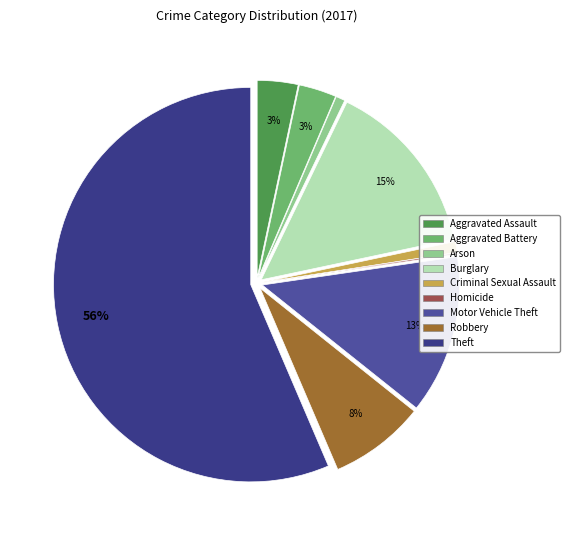

Which category has the smallest portion of the pie?

Homicide